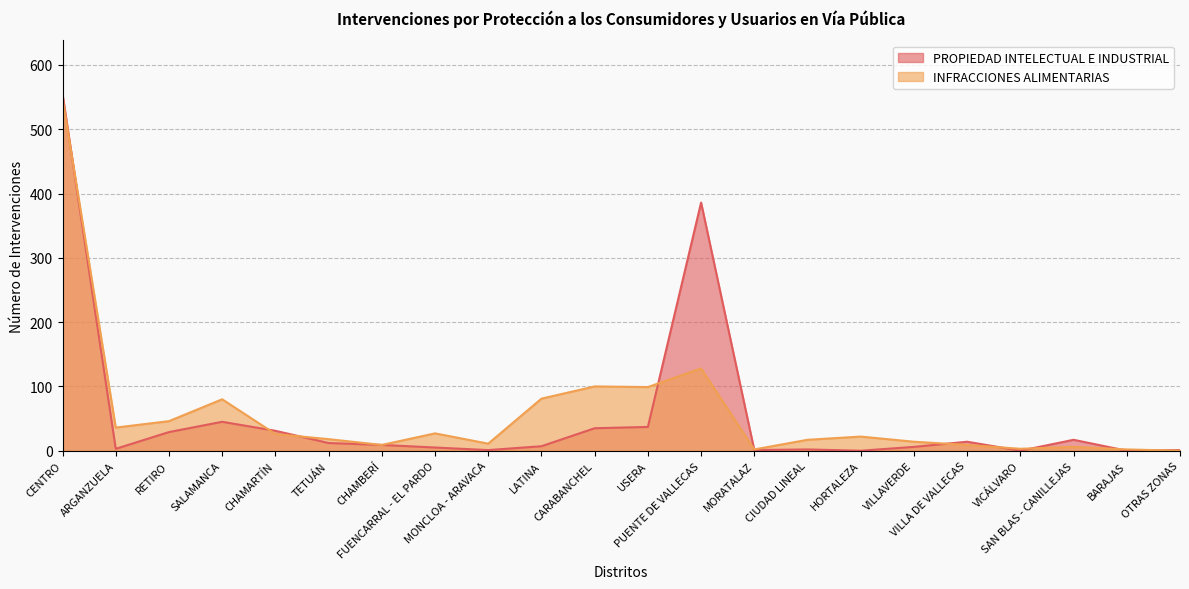

What is the total value across all series at ARGANZUELA?

39